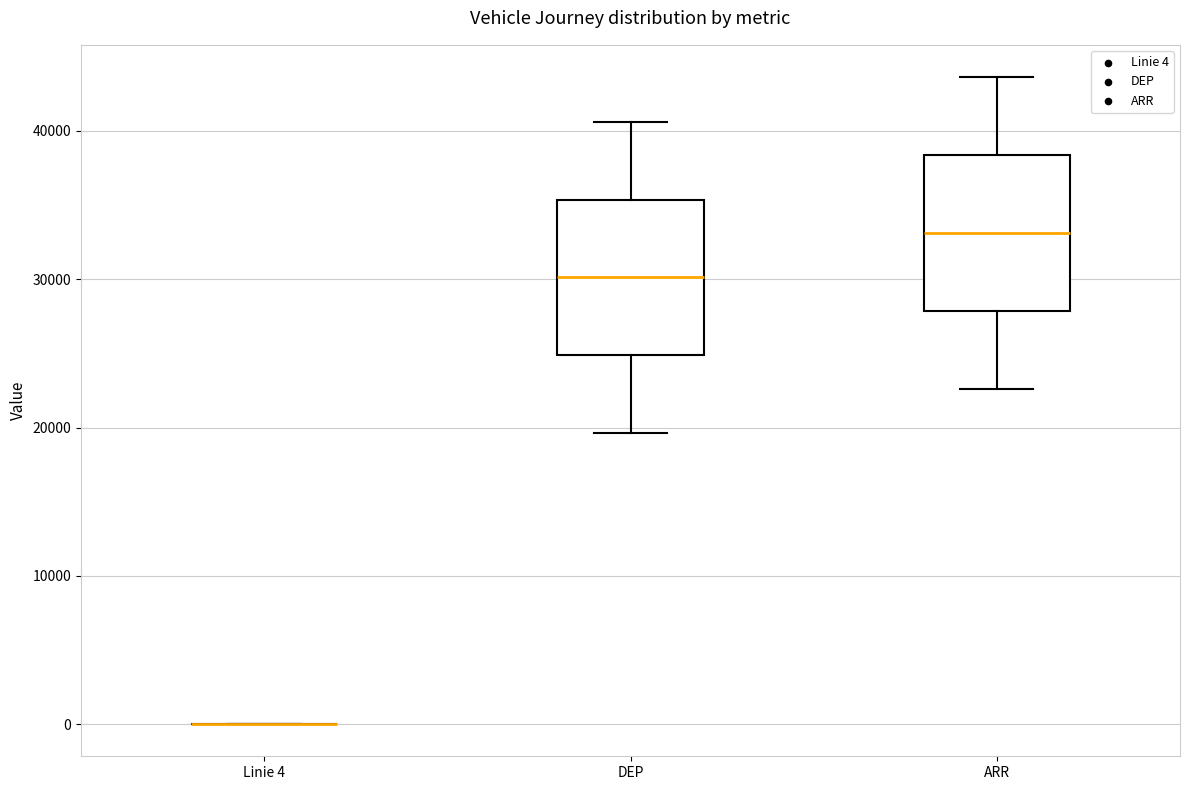

Reading left to right, read every box against the y-axis: the position of its median line, the range the box covers, and the ends of its whiskers. The values are not printed on the chart, so give them approximately, as read against the axis.

Linie 4: box collapsed to a line at 0, whiskers 0 to 0
DEP: median 30000, box 25000 to 35000, whiskers 20000 to 41000
ARR: median 33000, box 28000 to 38000, whiskers 23000 to 44000